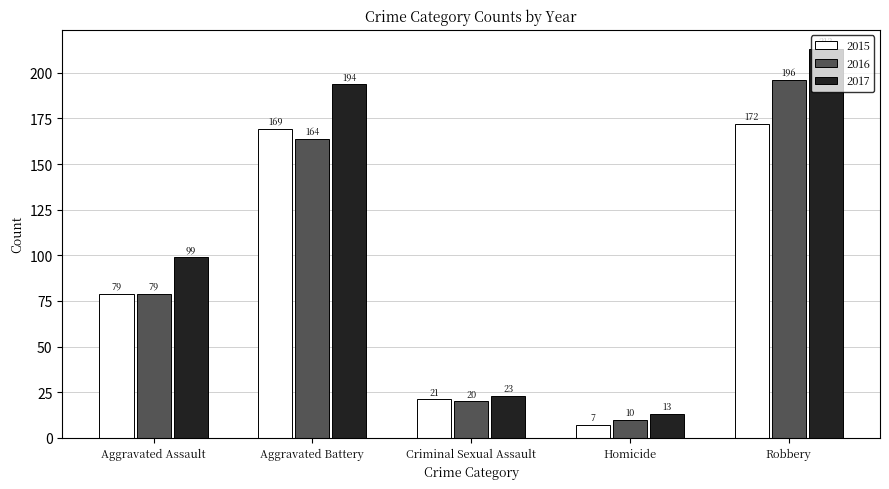

Reading left to right, what are all the values shown in this chart?

2015: Aggravated Assault=79	Aggravated Battery=169	Criminal Sexual Assault=21	Homicide=7	Robbery=172
2016: Aggravated Assault=79	Aggravated Battery=164	Criminal Sexual Assault=20	Homicide=10	Robbery=196
2017: Aggravated Assault=99	Aggravated Battery=194	Criminal Sexual Assault=23	Homicide=13	Robbery=213